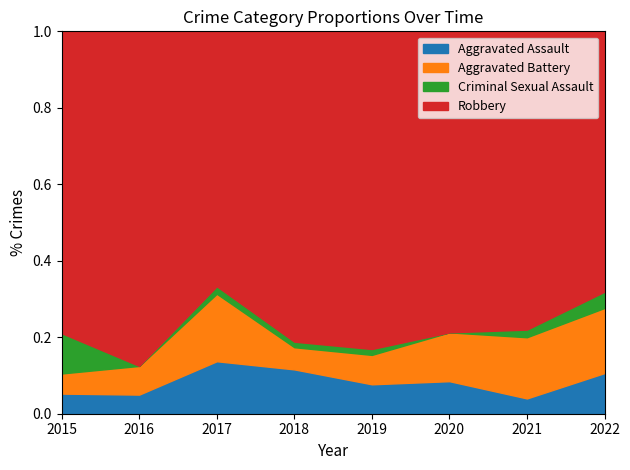

How many intersections are there between Aggravated Battery and Criminal Sexual Assault?

1